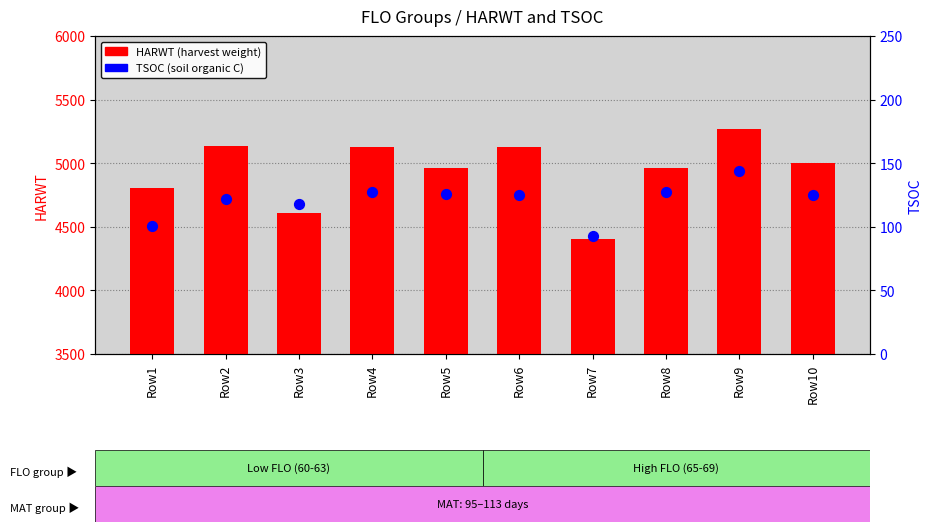

Which series reaches the maximum Y coordinate?

HARWT (harvest weight)